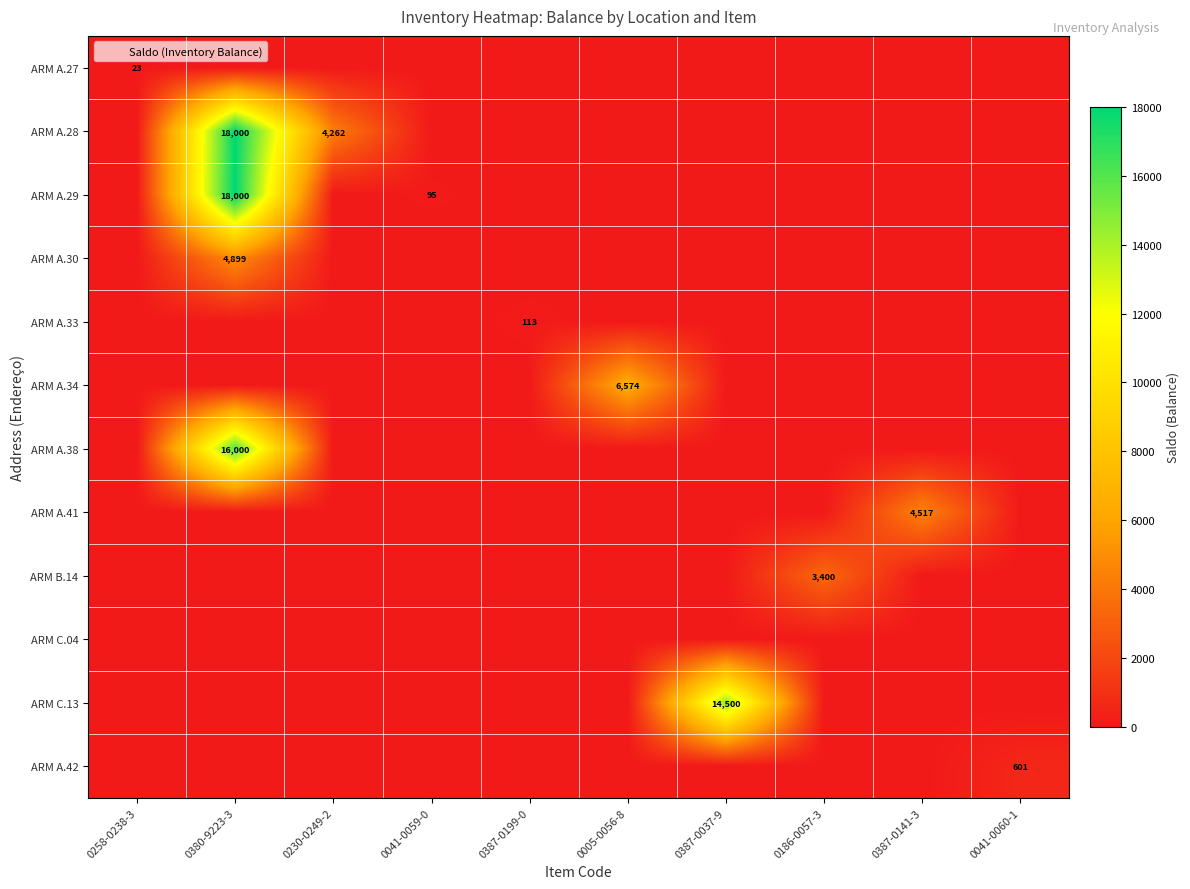

True or false: ARM A.33 has a value of -54 at 0230-0249-2.

False